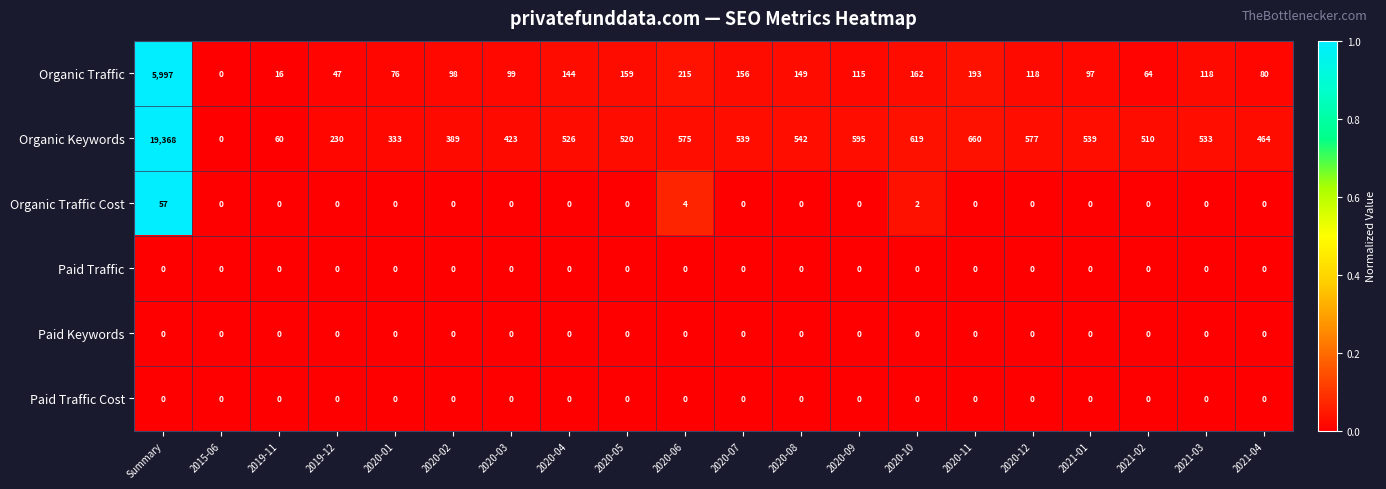

The value of Paid Traffic at 2020-08 is 0. True or false?

True